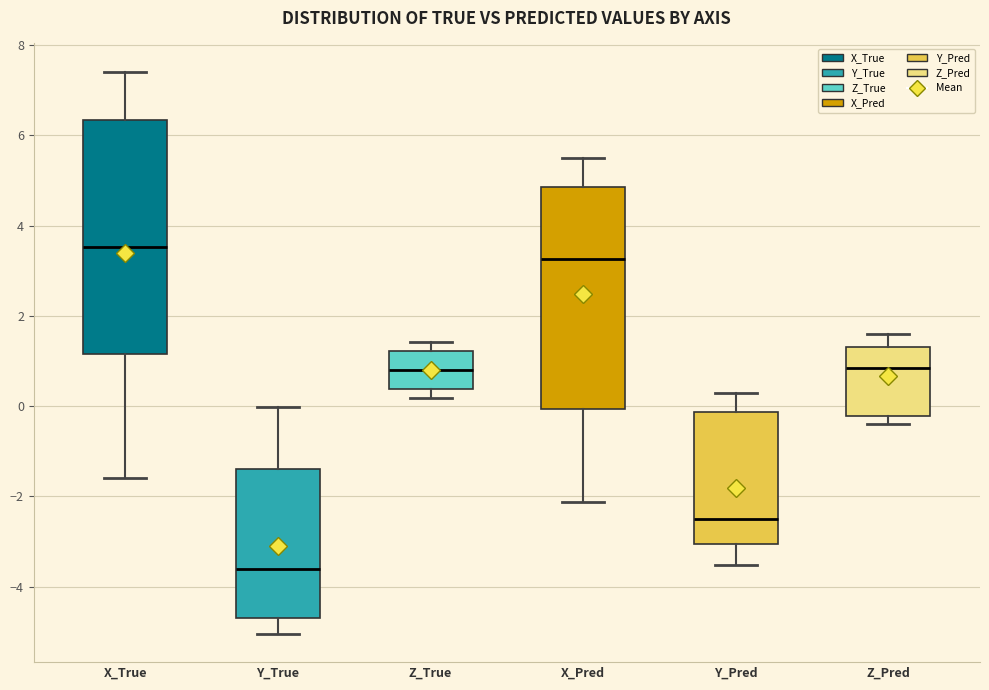

Reading left to right, transcribe this box plot: for each box, give where its median line is, the range the box spans, and where its two whiskers end, as read against the y-axis. The values are not printed on the chart, so give them approximately, as read against the axis.

X_True: median 3.6, box 1.2 to 6.4, whiskers -1.6 to 7.4
Y_True: median -3.6, box -4.6 to -1.4, whiskers -5.0 to 0.0
Z_True: median 0.8, box 0.4 to 1.2, whiskers 0.2 to 1.4
X_Pred: median 3.2, box 0.0 to 4.8, whiskers -2.2 to 5.4
Y_Pred: median -2.6, box -3.0 to -0.2, whiskers -3.6 to 0.2
Z_Pred: median 0.8, box -0.2 to 1.4, whiskers -0.4 to 1.6